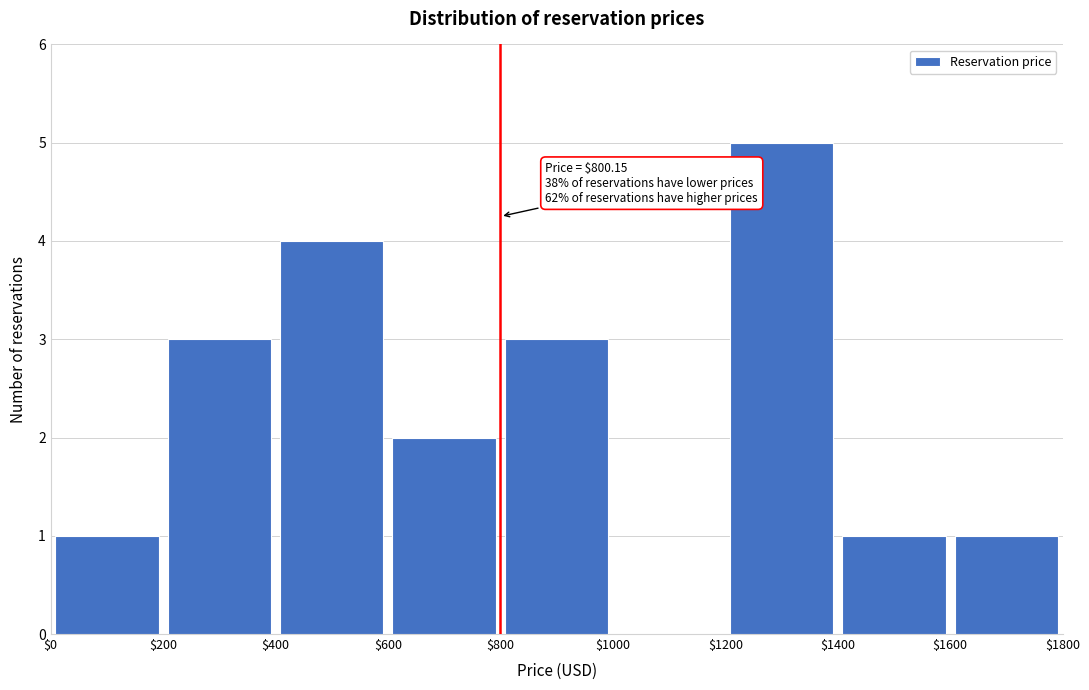

Which range on the x-axis has the tallest bar?

$1200 to $1400